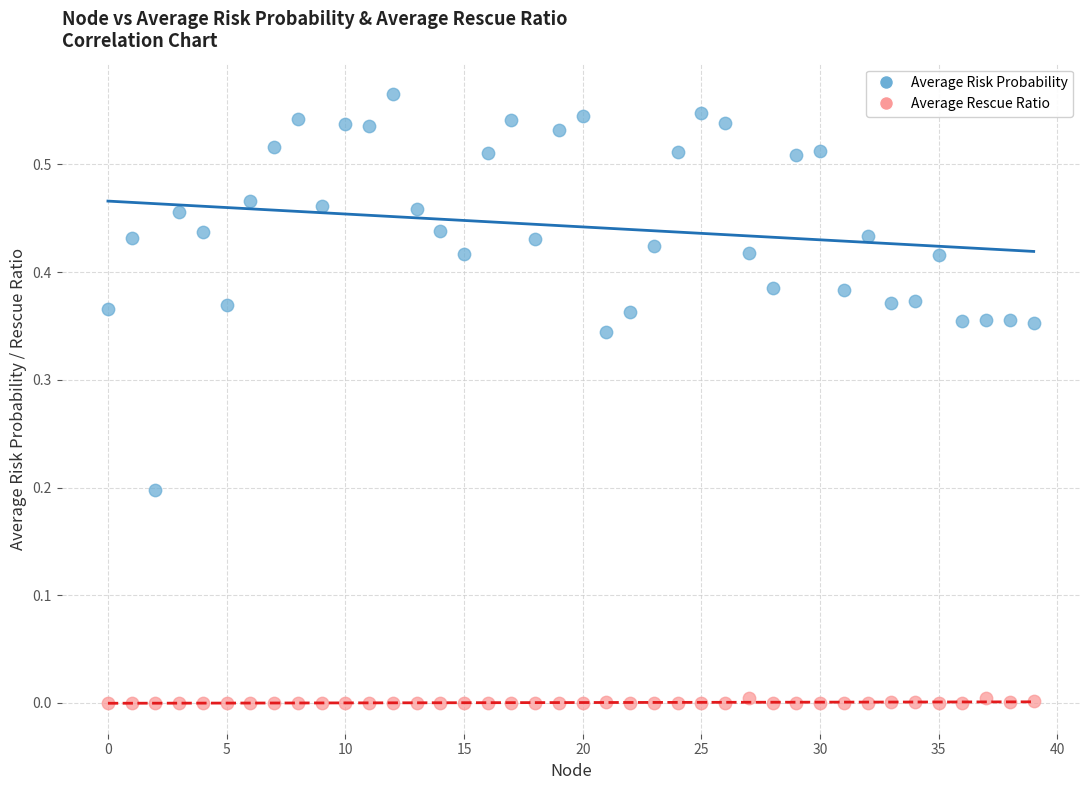

Which series reaches the minimum Y coordinate?

Average Rescue Ratio